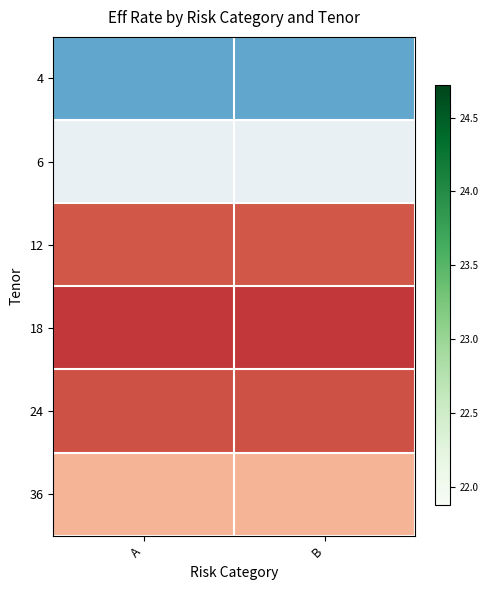

Which series has the largest total across all categories?

18